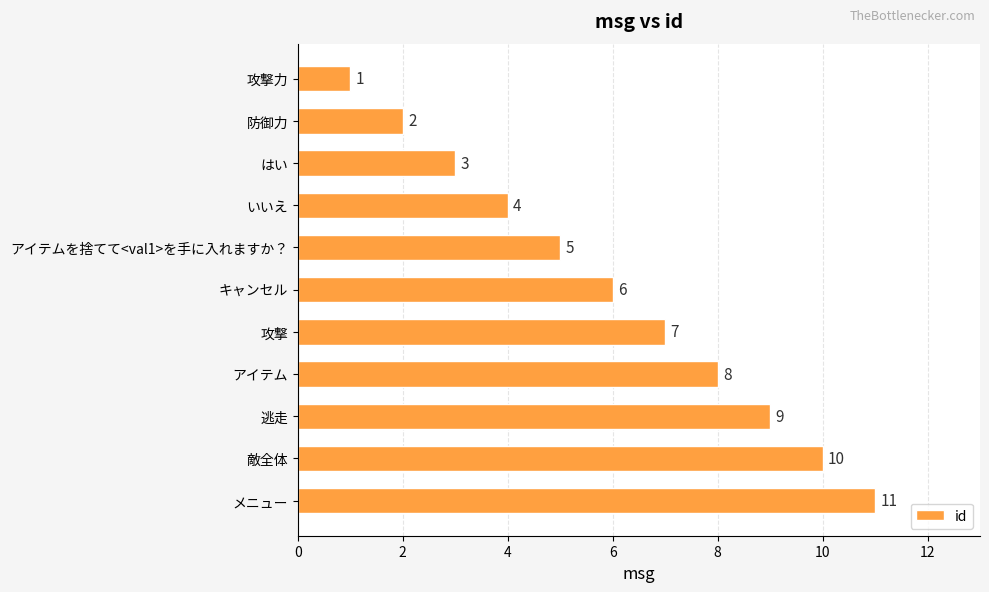

True or false: the data shows 11 at 攻撃.

False